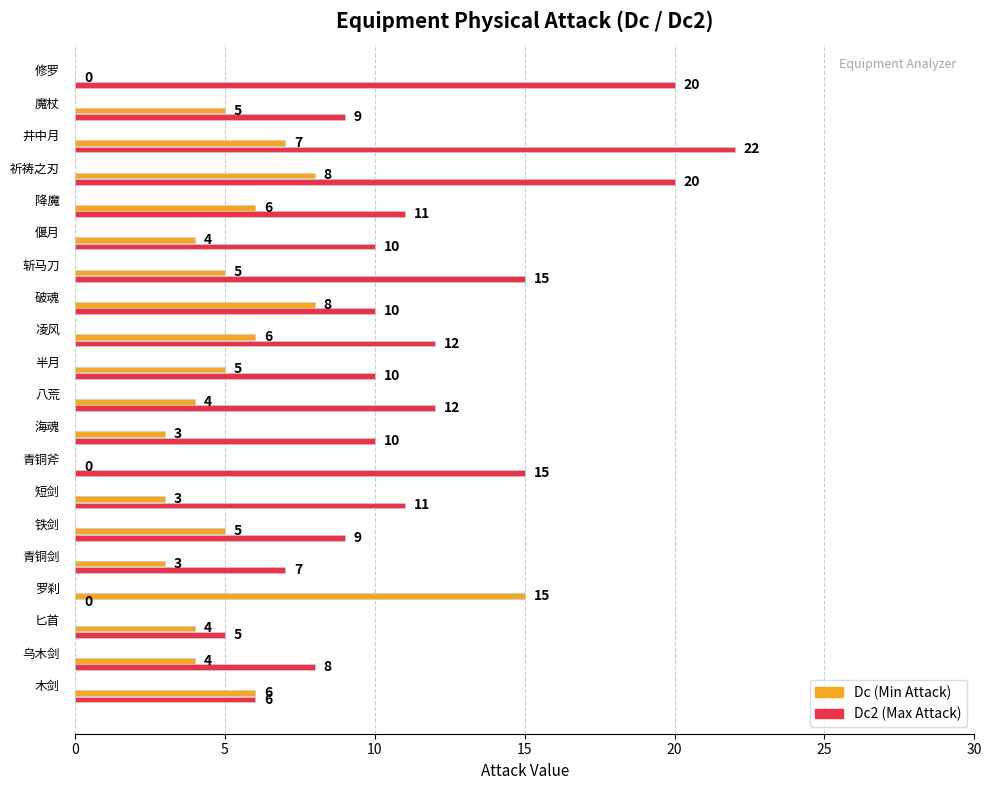

What is the sum of all Dc2 (Max Attack) values?

222